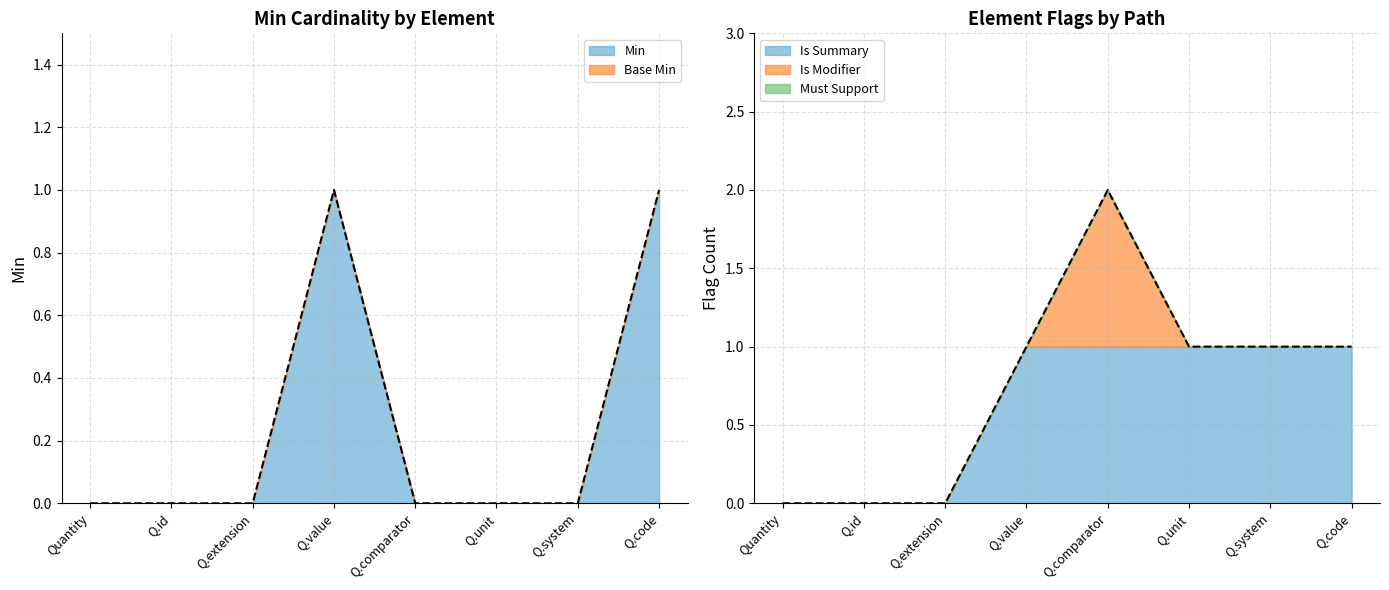

What is the label of the 8th point from the right?

Quantity